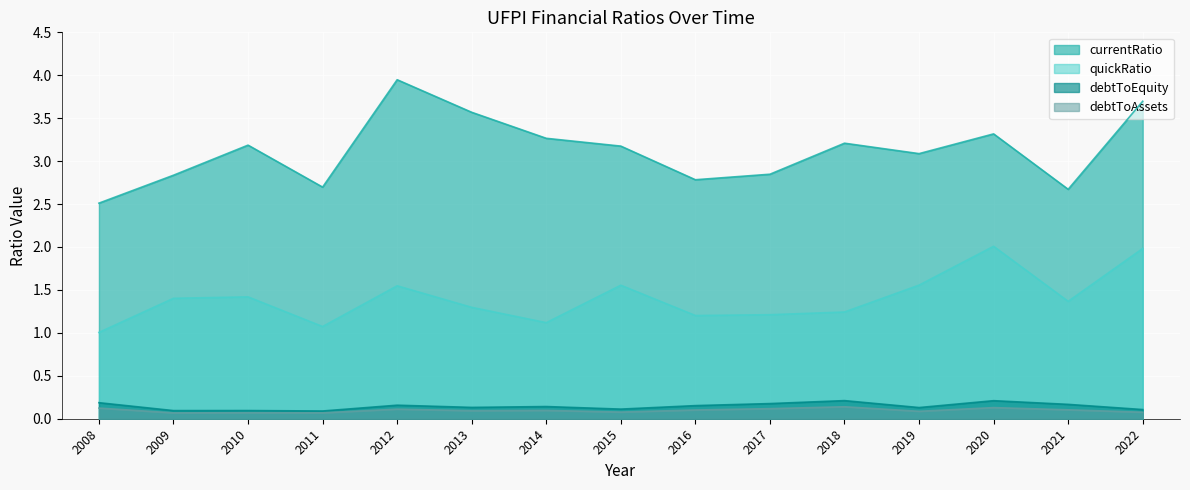

True or false: debtToAssets and debtToEquity cross at least once.

False